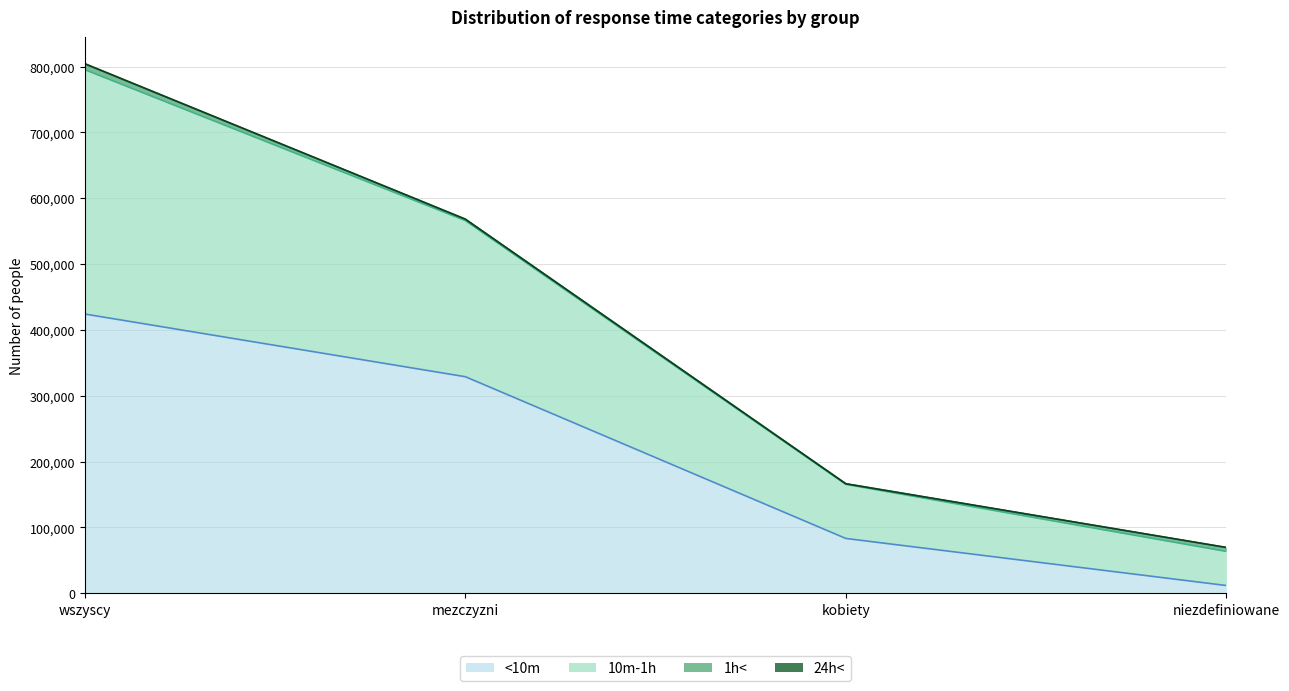

At which category is the sum across all series the highest?

wszyscy